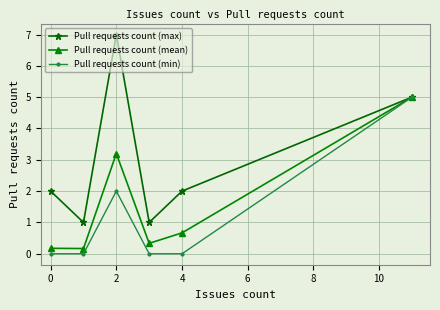

Which series has the largest total across all categories?

Pull requests count (max)